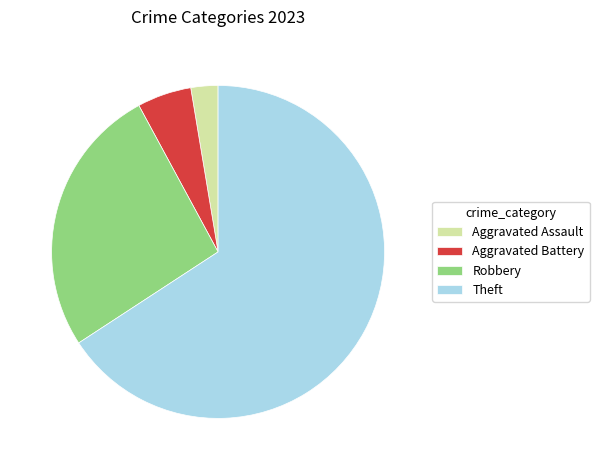

What is the ratio of the value at Robbery to the value at Aggravated Battery?

5.0